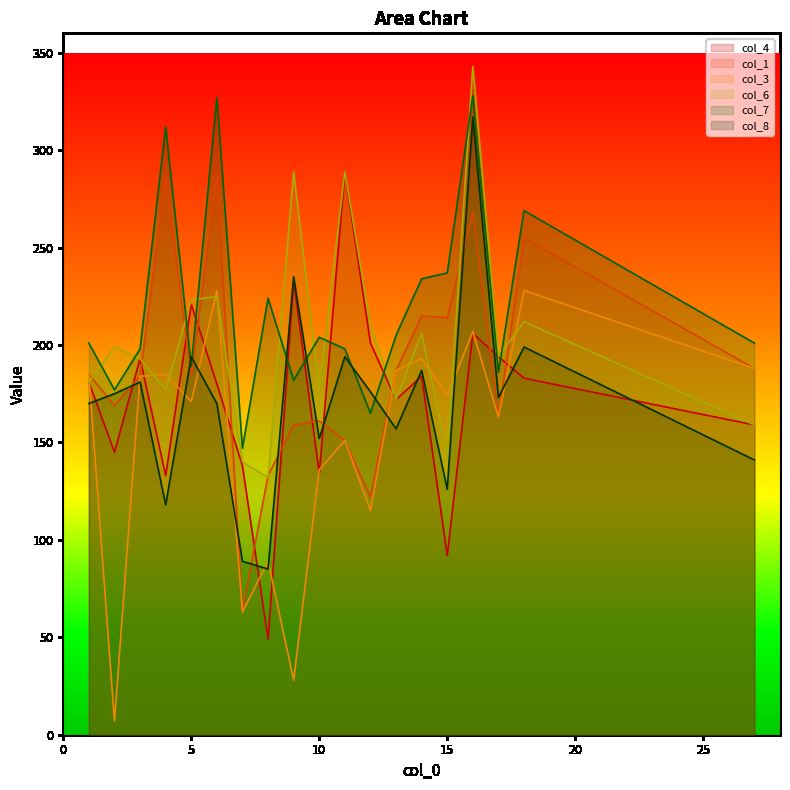

What is the value of the col_7 point at the 18th from the left?

269